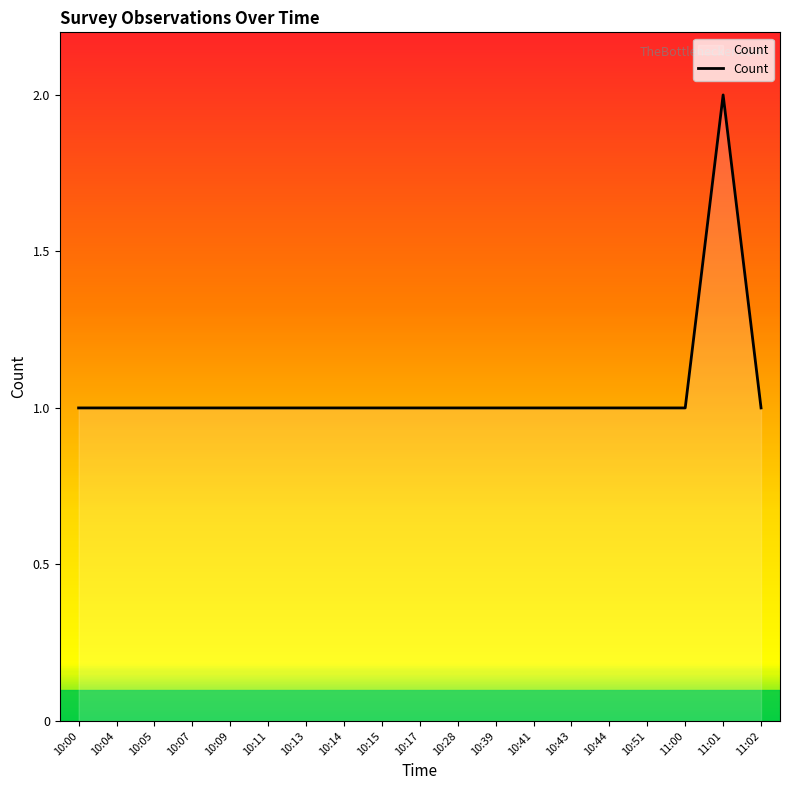

The value at 10:39 is 1. True or false?

True